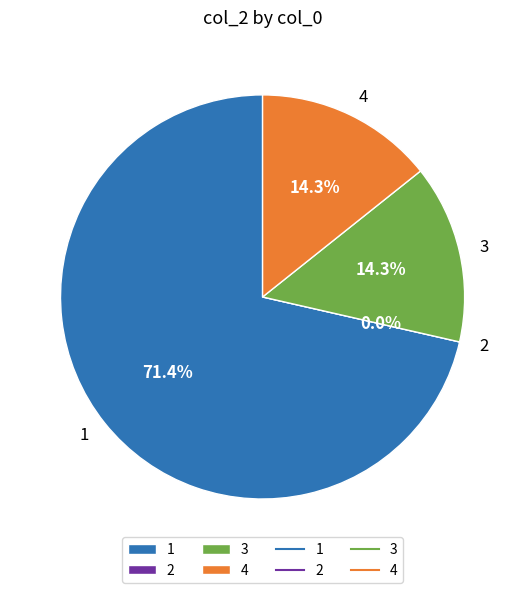

What is the majority slice?

1